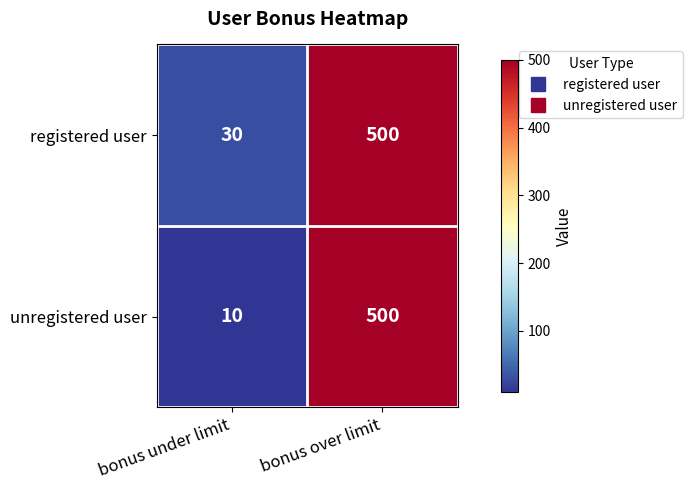

Between bonus under limit and bonus over limit, which series saw the biggest shift?

unregistered user